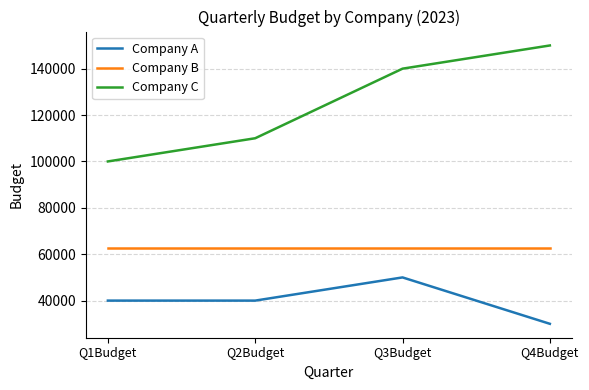

What is the maximum value shown in the chart?

150000